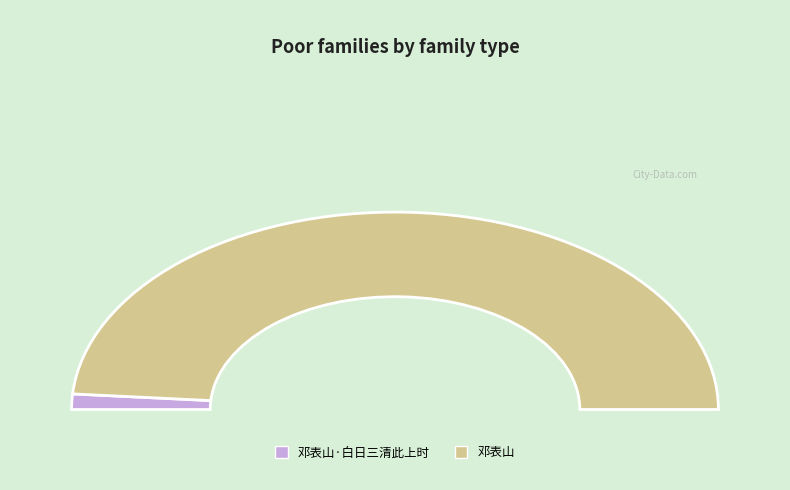

Rank the categories by value from lowest to highest.

邓表山·白日三清此上时, 邓表山